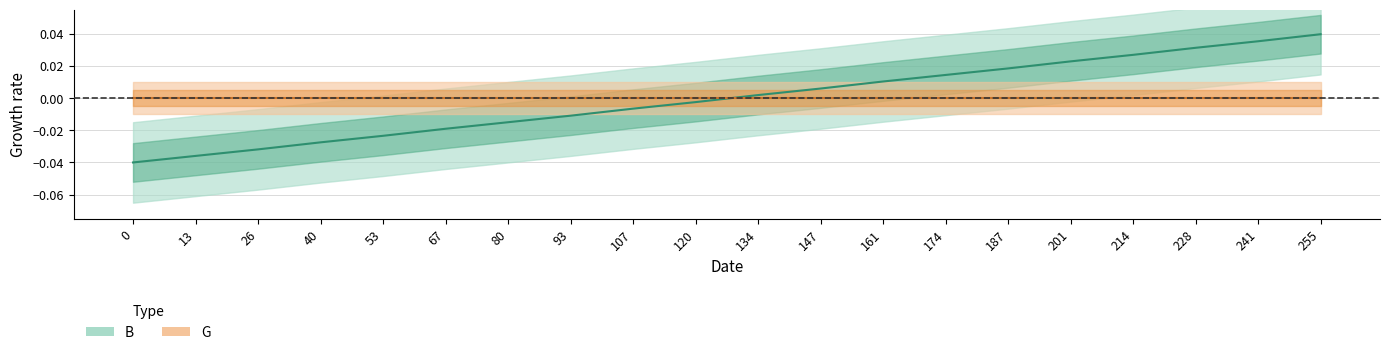

The value at 18 is 0.0. True or false?

True